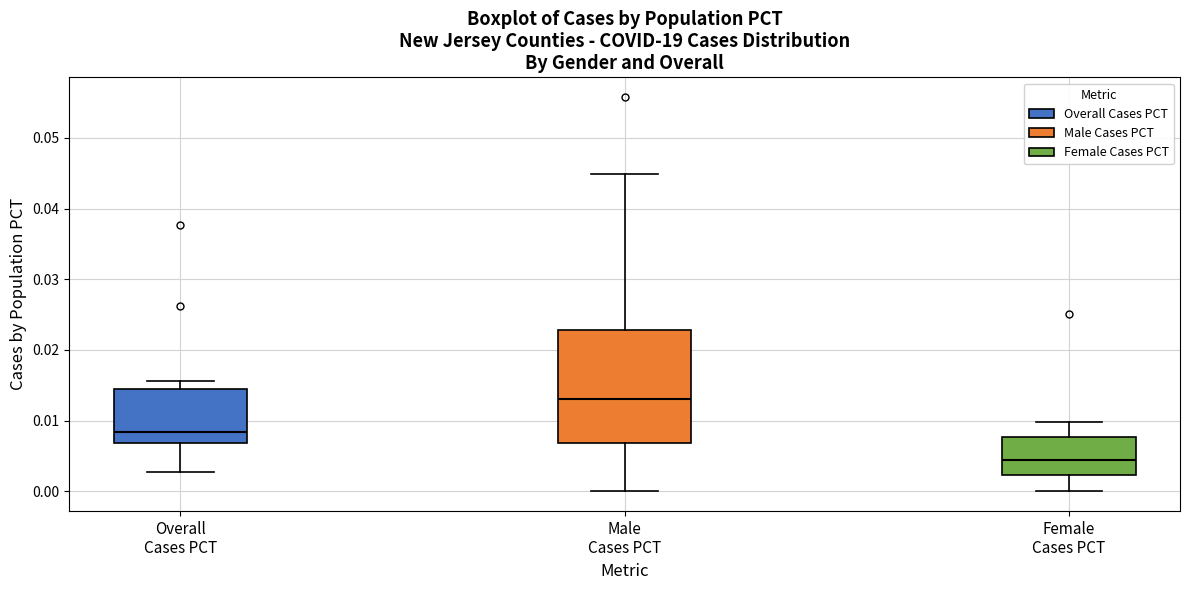

Reading left to right, read every box against the y-axis: the position of its median line, the range the box covers, and the ends of its whiskers. The values are not printed on the chart, so give them approximately, as read against the axis.

Overall Cases PCT: median 0.008, box 0.007 to 0.014, whiskers 0.003 to 0.016
Male Cases PCT: median 0.013, box 0.007 to 0.023, whiskers 0.000 to 0.045
Female Cases PCT: median 0.005, box 0.002 to 0.008, whiskers 0.000 to 0.010